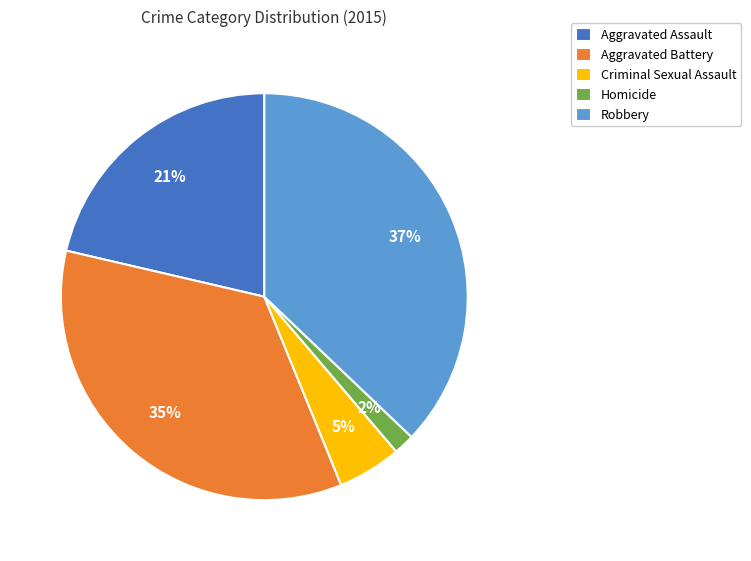

Does Criminal Sexual Assault account for over 50% of the chart?

No